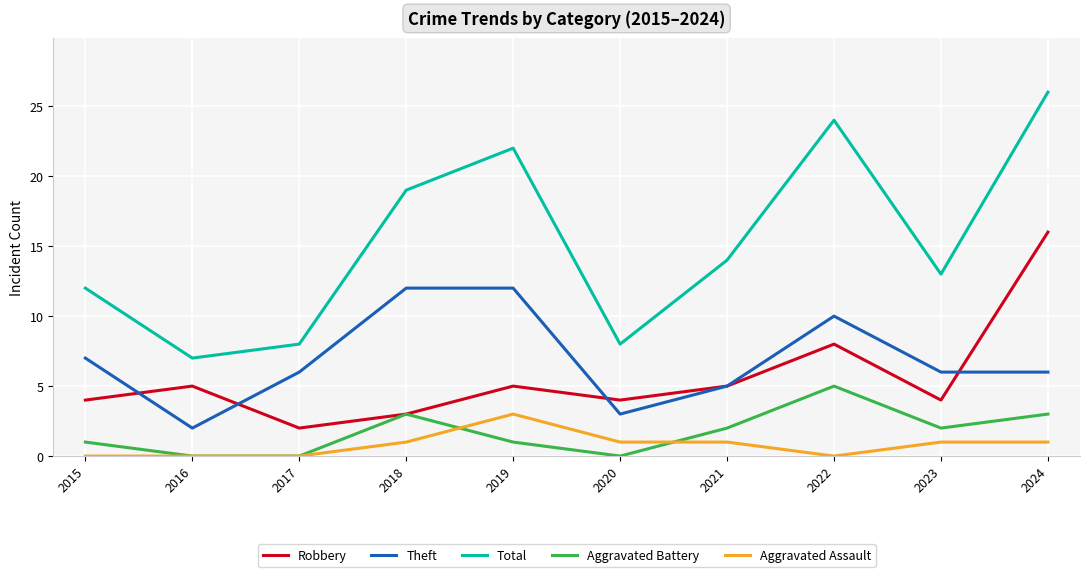

At which label is Robbery closest to 9?

2022